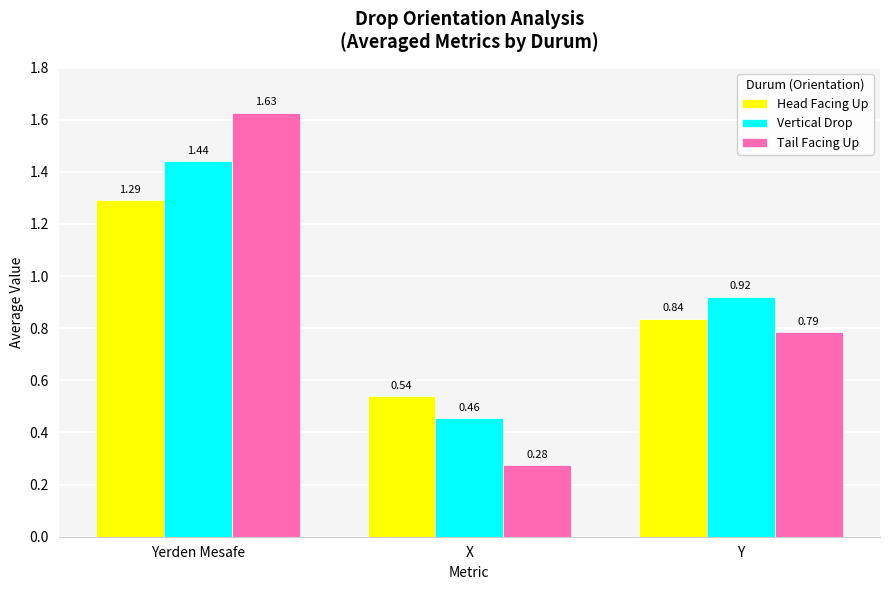

Is the value of Tail Facing Up at Yerden Mesafe greater than the value of Vertical Drop at X?

Yes